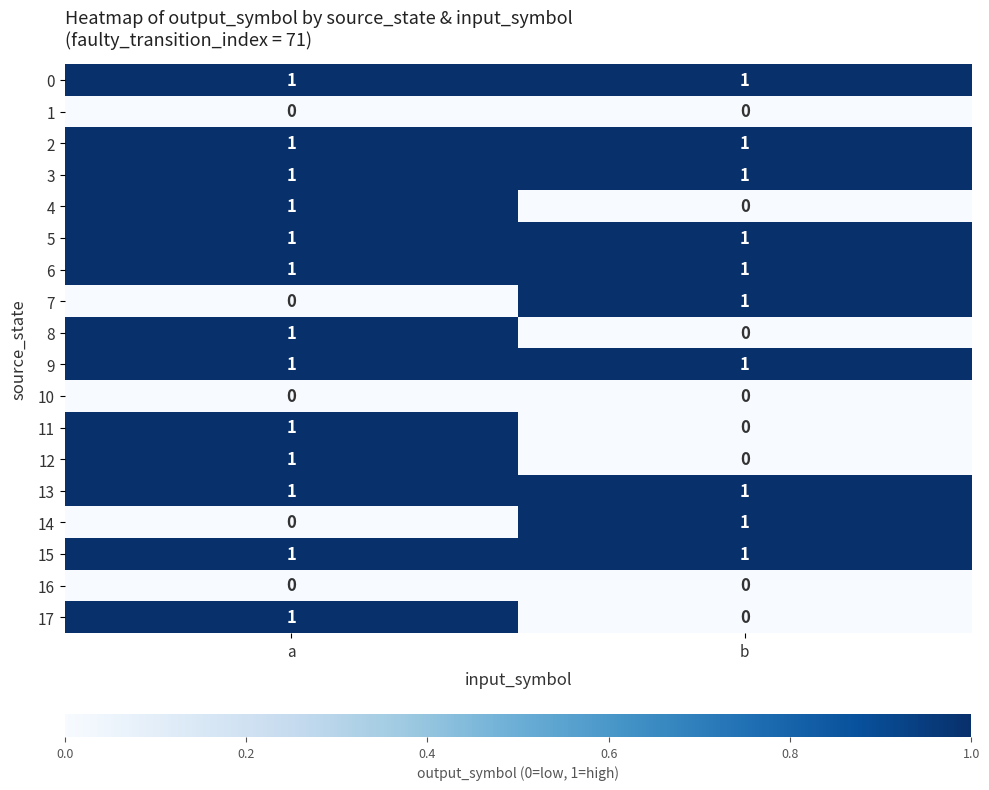

Is it true that 3 equals 1 at b?

True